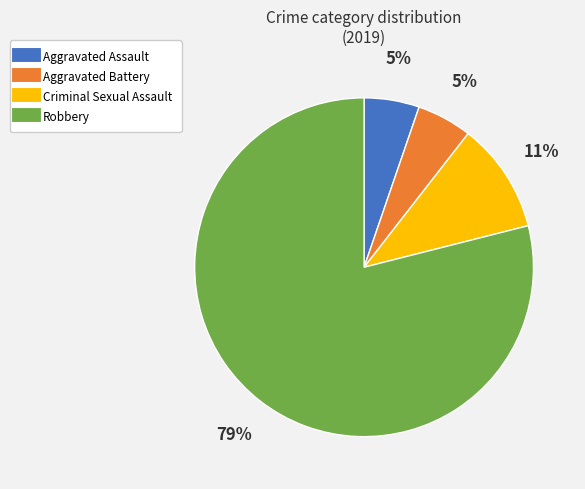

Which category has the biggest portion of the pie?

Robbery